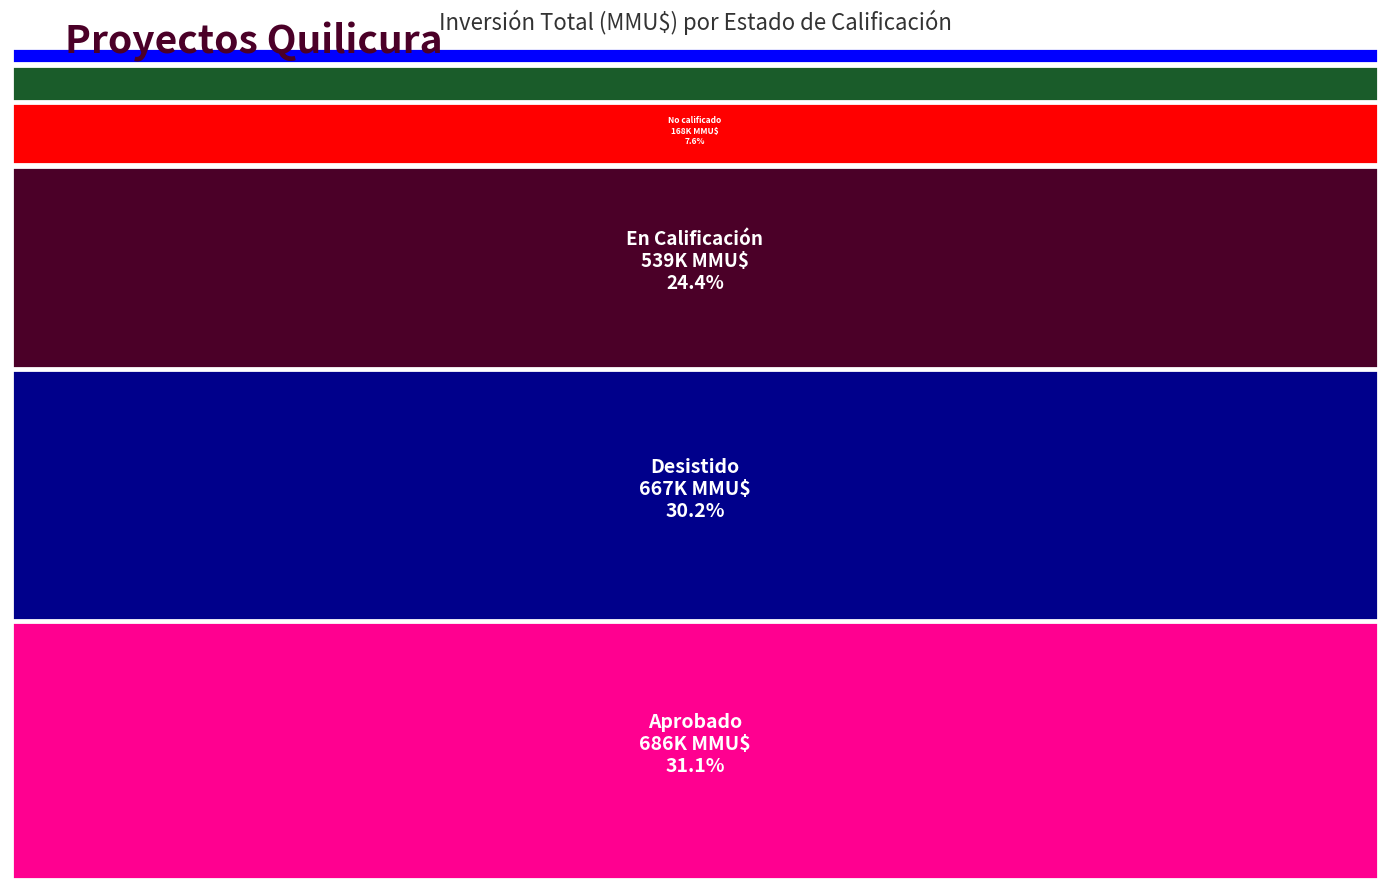

Reading left to right, what are all the values shown in this chart?

Aprobado=686395	En Calificación=539200	Desistido=666780	No calificado=168000	Rechazado=100000	No Admitido a Tramitación=46000